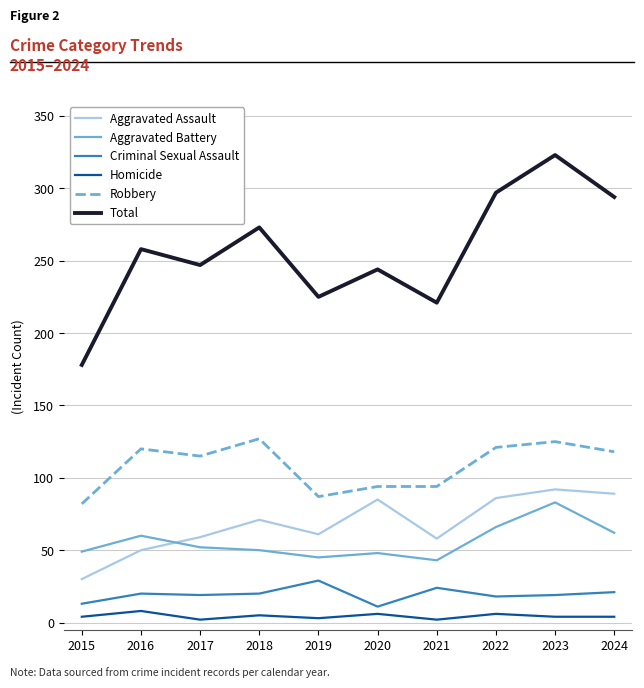

Which series has the widest spread of values?

Total